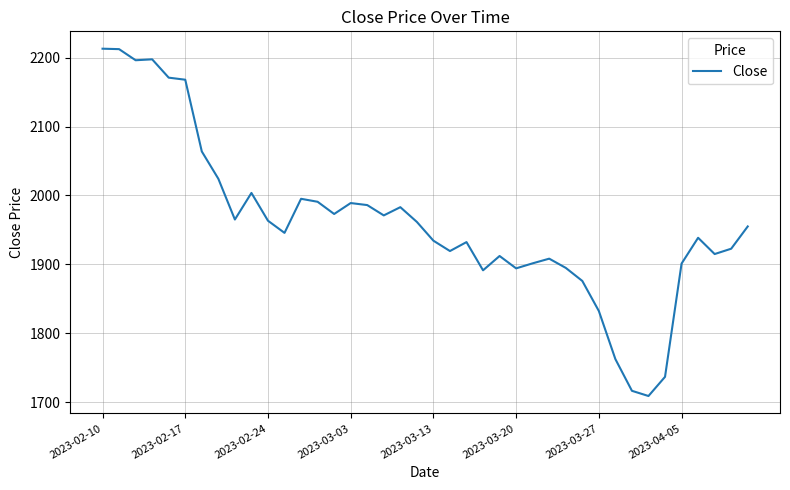

Does the chart have visible grid lines?

Yes